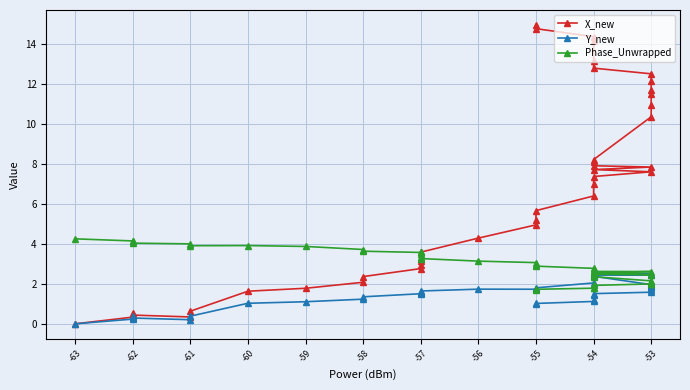

True or false: Y_new and X_new cross at least once.

False